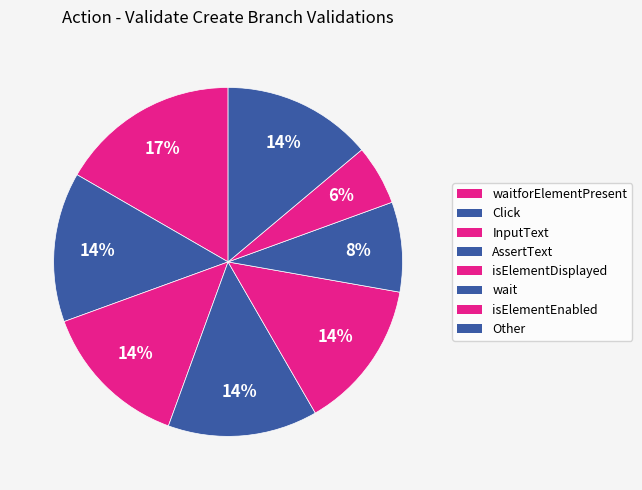

How many slices are in this pie chart?

8